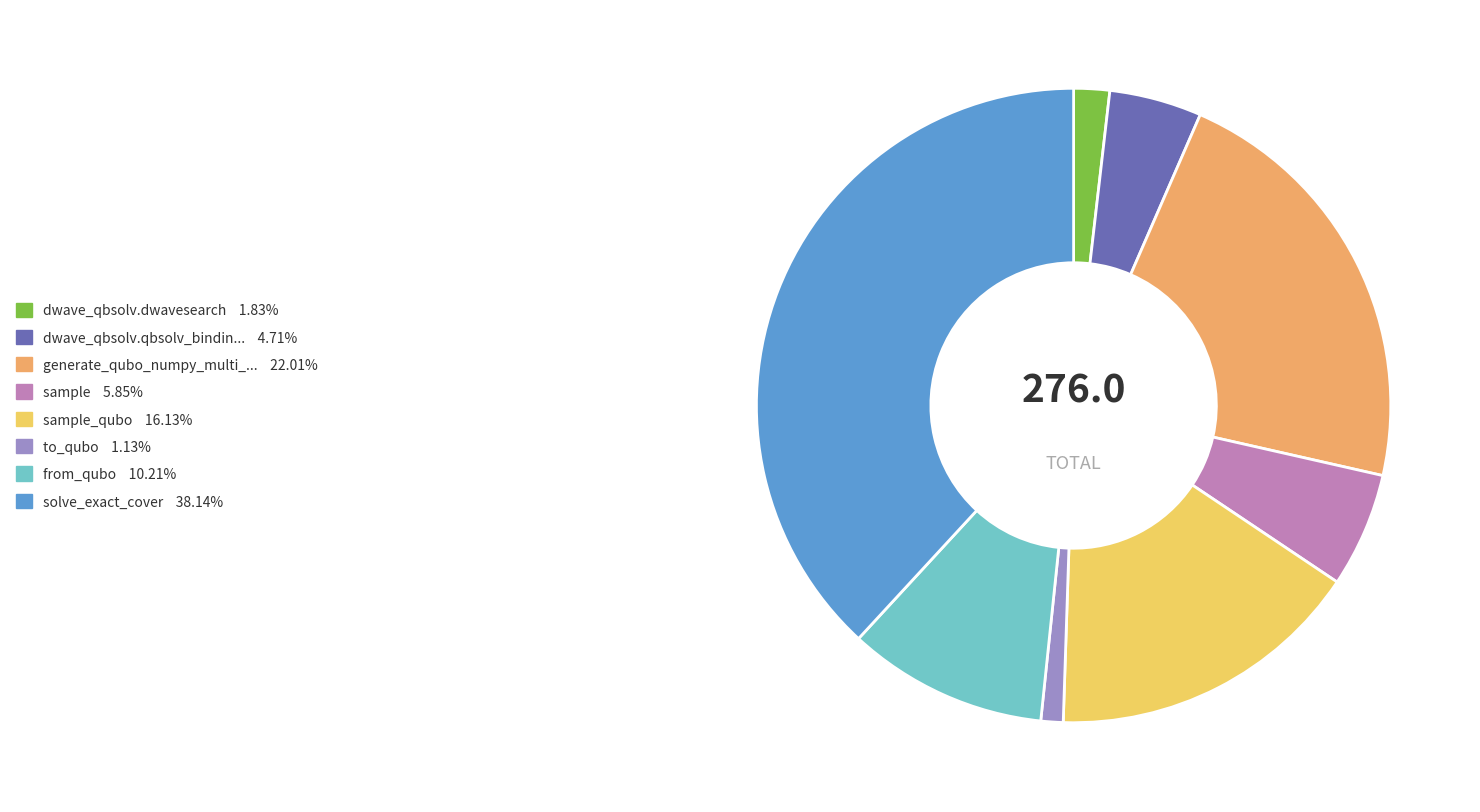

Does any single category account for the majority?

No